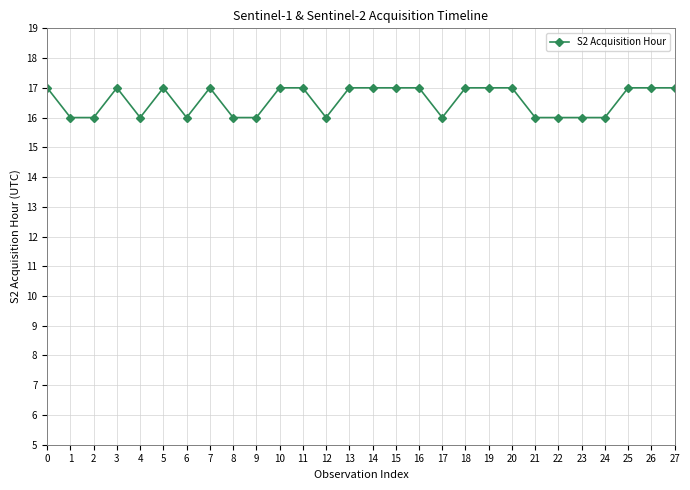

What is the sum of the values at 1 and 18?

33